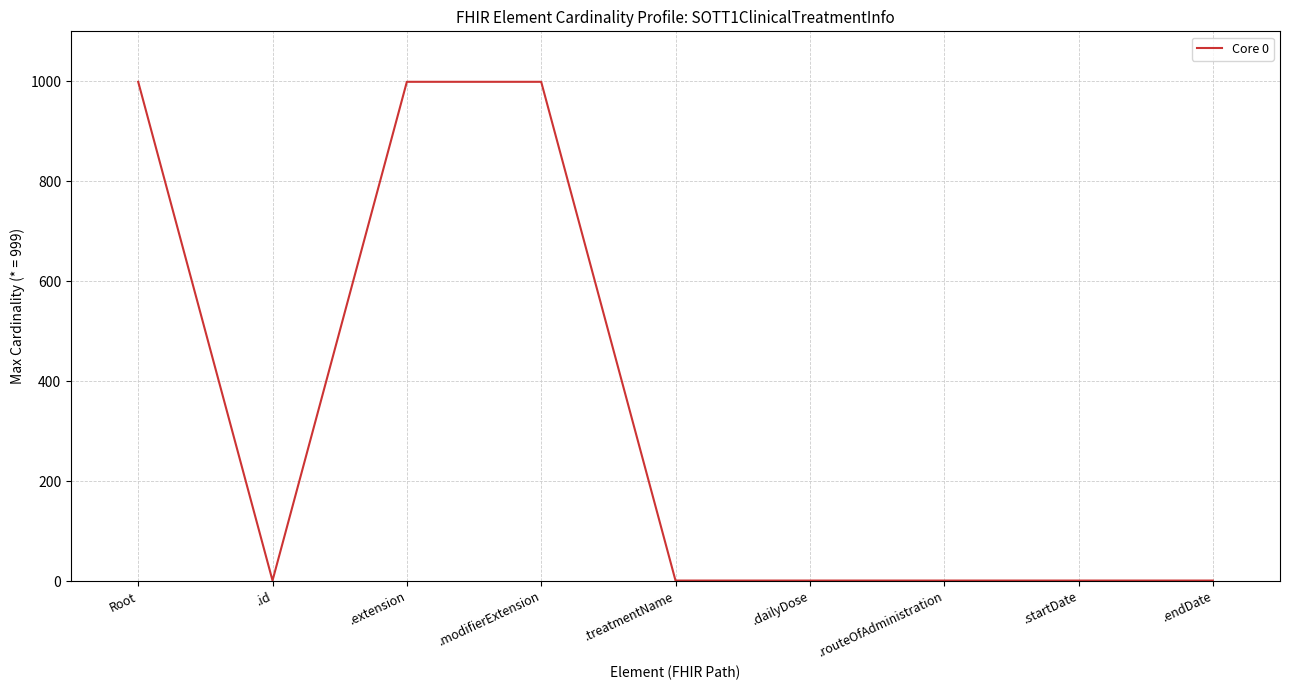

True or false: the data shows 999 at .extension.

True